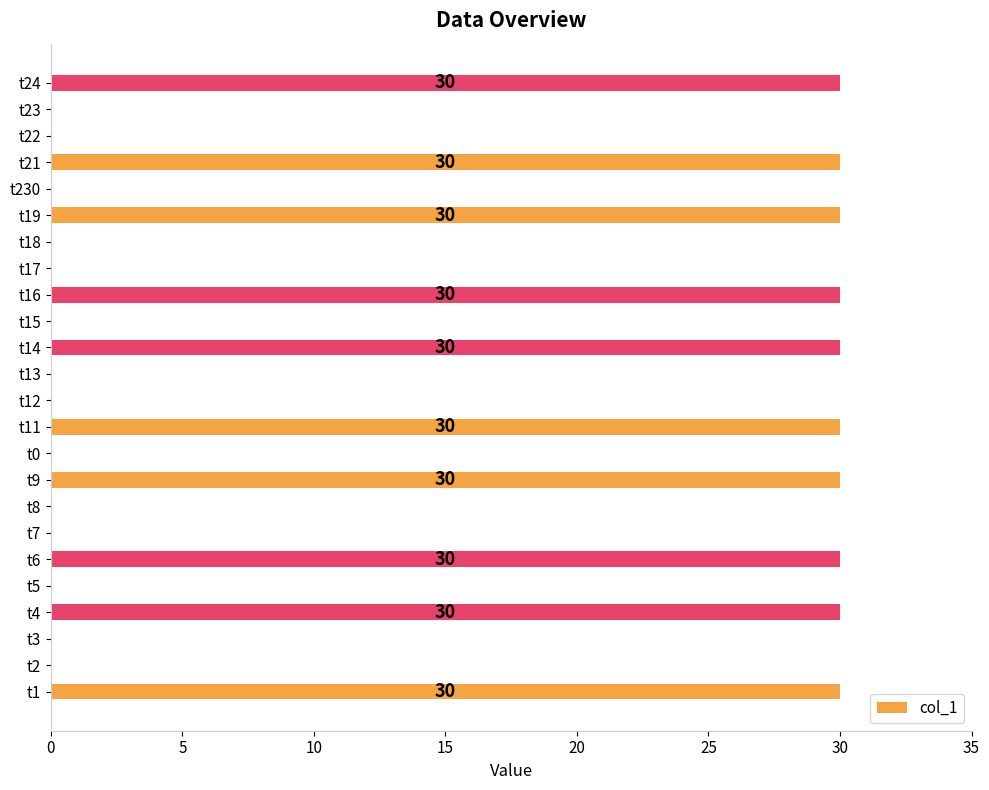

Reading bottom to top, extract all data points from this chart.

t1=30	t2=0	t3=0	t4=30	t5=0	t6=30	t7=0	t8=0	t9=30	t0=0	t11=30	t12=0	t13=0	t14=30	t15=0	t16=30	t17=0	t18=0	t19=30	t230=0	t21=30	t22=0	t23=0	t24=30